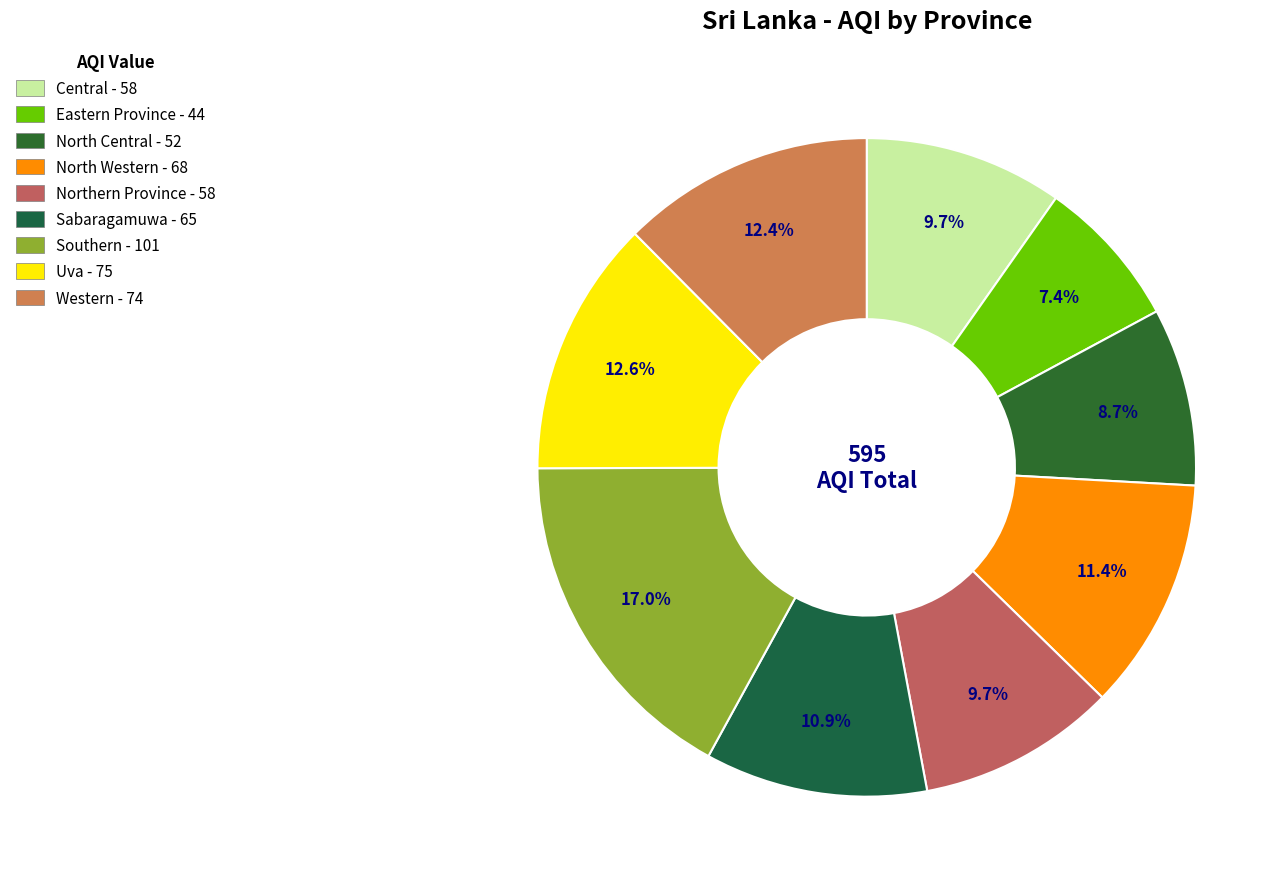

True or false: Central accounts for 10% of the total.

True